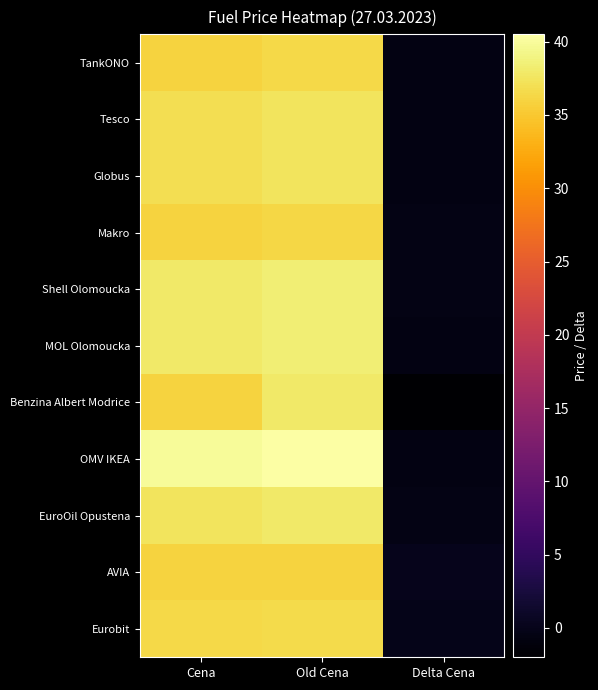

Reading right to left, what are all the values shown in this chart?

TankONO: Delta Cena=-0.6	Old Cena=36.5	Cena=35.9
Tesco: Delta Cena=-0.6	Old Cena=37.5	Cena=36.9
Globus: Delta Cena=-0.6	Old Cena=37.5	Cena=36.9
Makro: Delta Cena=-0.4	Old Cena=36.3	Cena=35.9
Shell Olomoucka: Delta Cena=-0.5	Old Cena=38.4	Cena=37.9
MOL Olomoucka: Delta Cena=-0.6	Old Cena=38.5	Cena=37.9
Benzina Albert Modrice: Delta Cena=-2.0	Old Cena=37.9	Cena=35.9
OMV IKEA: Delta Cena=-0.6	Old Cena=40.5	Cena=39.9
EuroOil Opustena: Delta Cena=-0.4	Old Cena=37.9	Cena=37.5
AVIA: Delta Cena=0.0	Old Cena=35.9	Cena=35.9
Eurobit: Delta Cena=-0.0	Old Cena=36.5	Cena=36.5